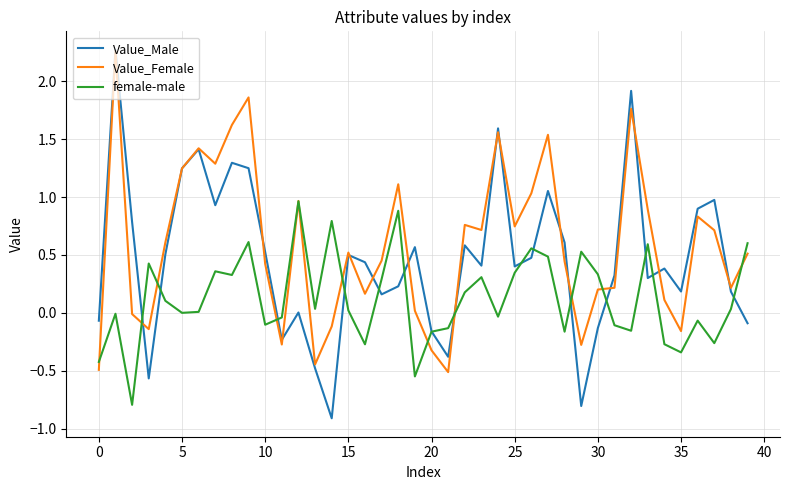

List the series in order of their overall mean, lowest first.

female-male, Value_Male, Value_Female